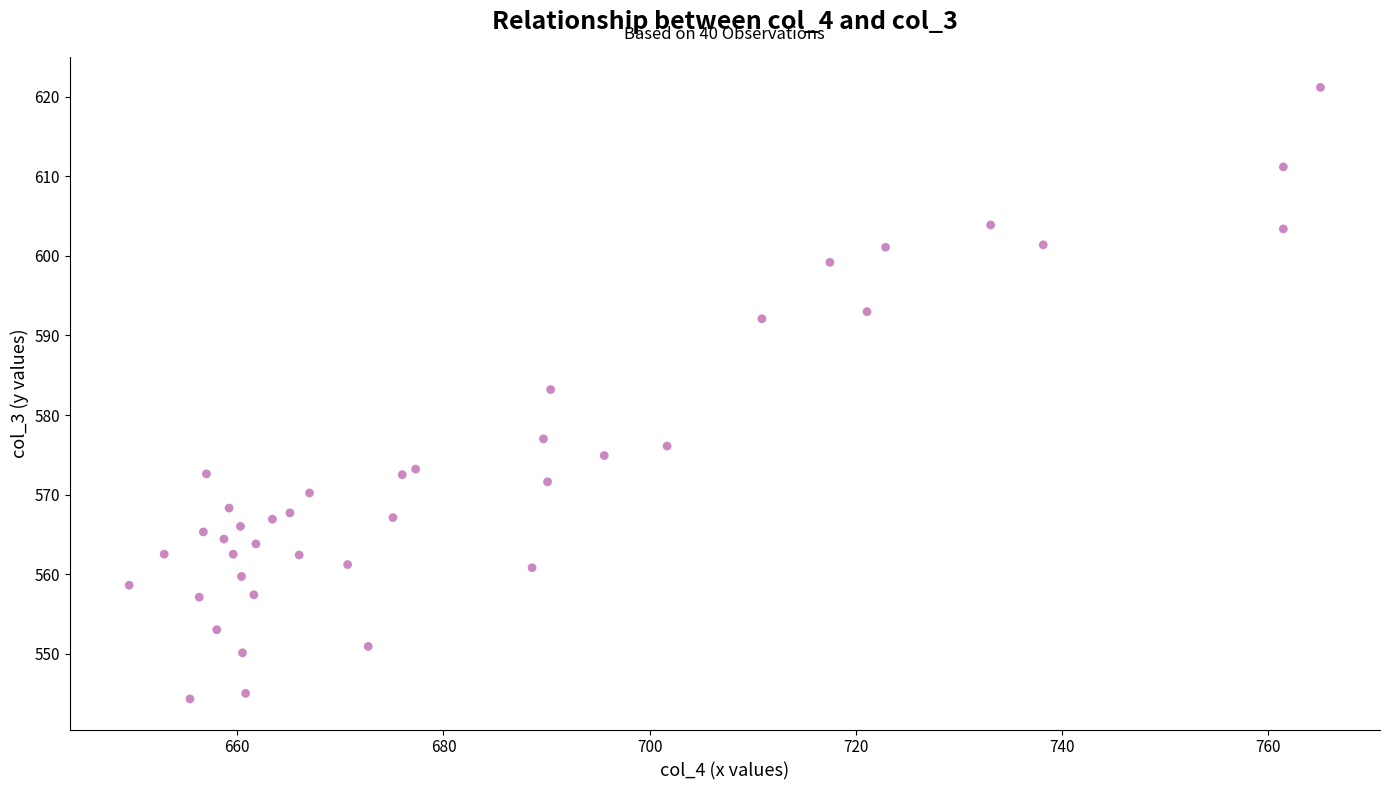

What Y value in the scatter plot is closest to 582?

583.2